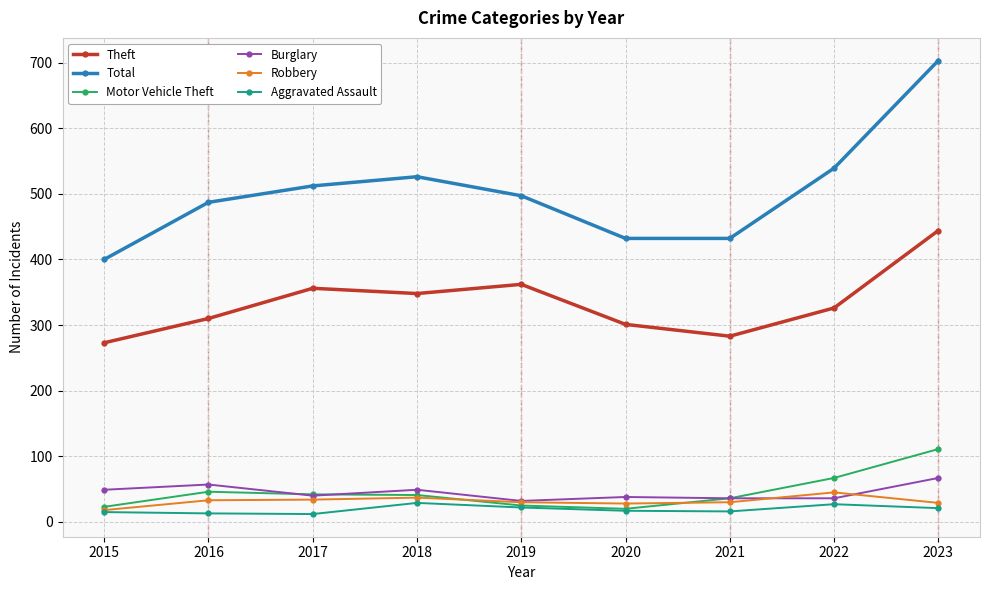

The Robbery series shows 28 at 2020. True or false?

True